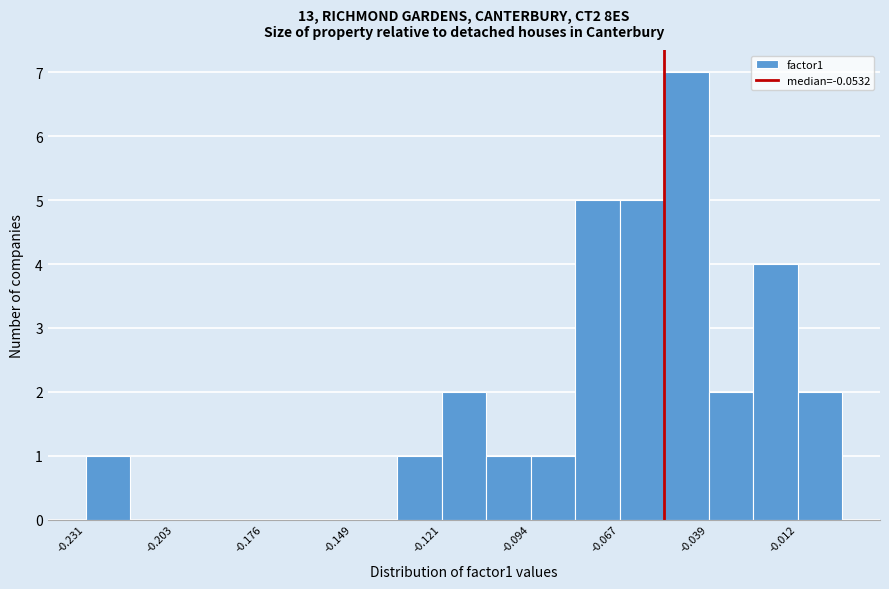

Around what value on the x-axis is the tallest bar? Give the approximate position of its centre, as read against the axis.

-0.045